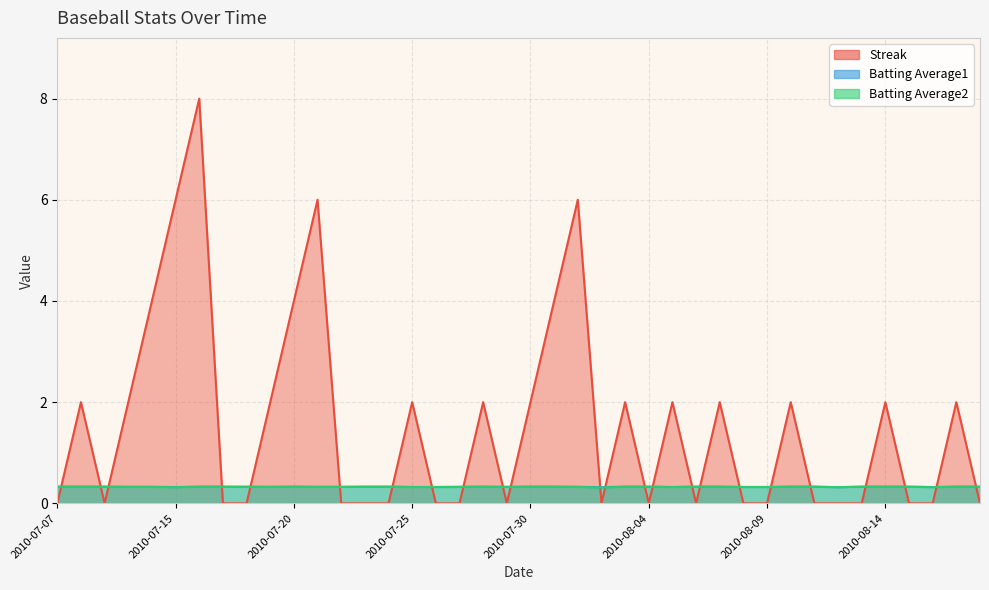

Which category has the highest value in the Batting Average2 series?

2010-07-07